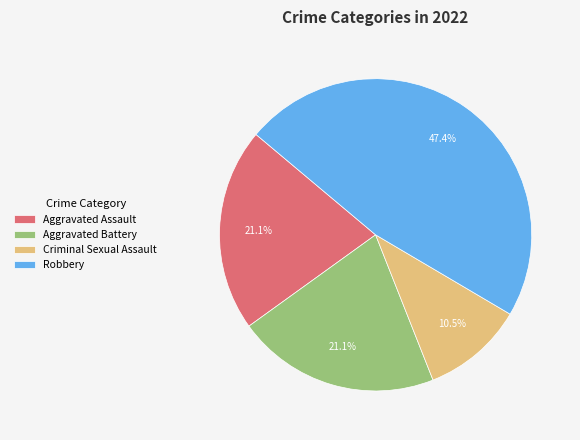

What is the ratio of the value at Aggravated Battery to the value at Aggravated Assault?

1.0